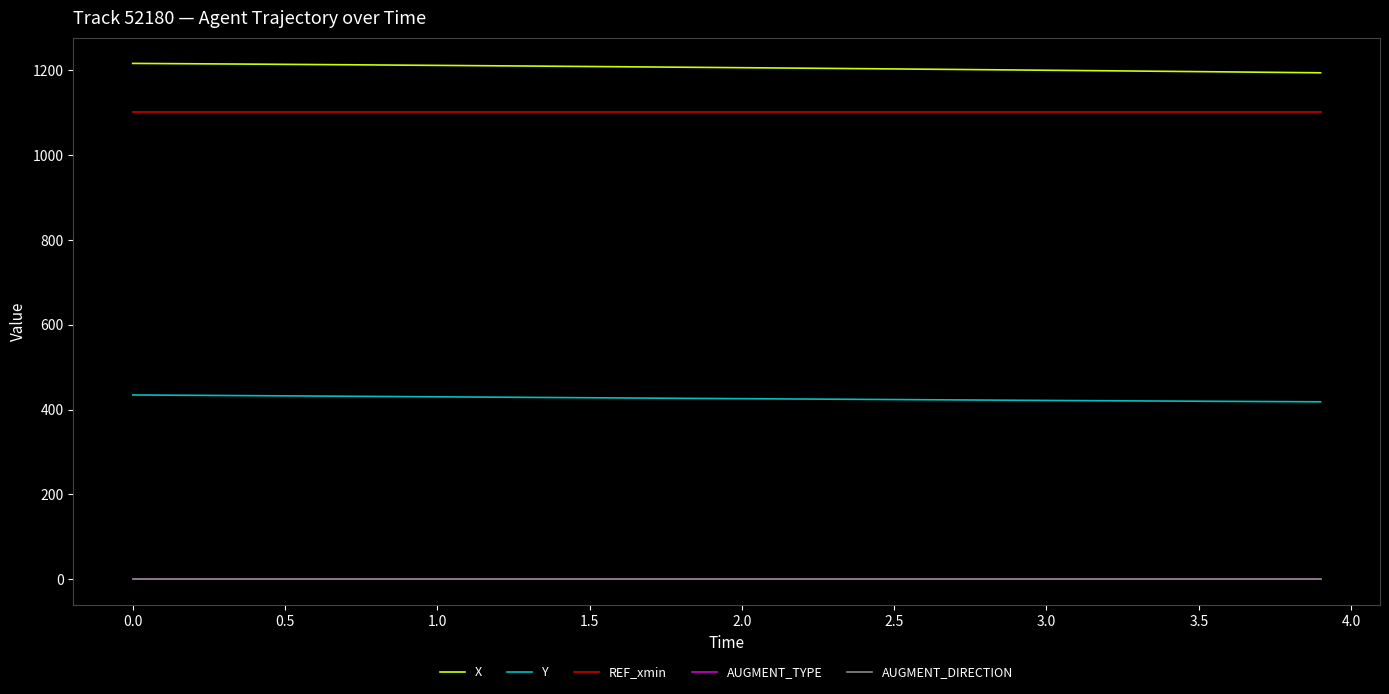

True or false: AUGMENT_TYPE and AUGMENT_DIRECTION cross at least once.

False